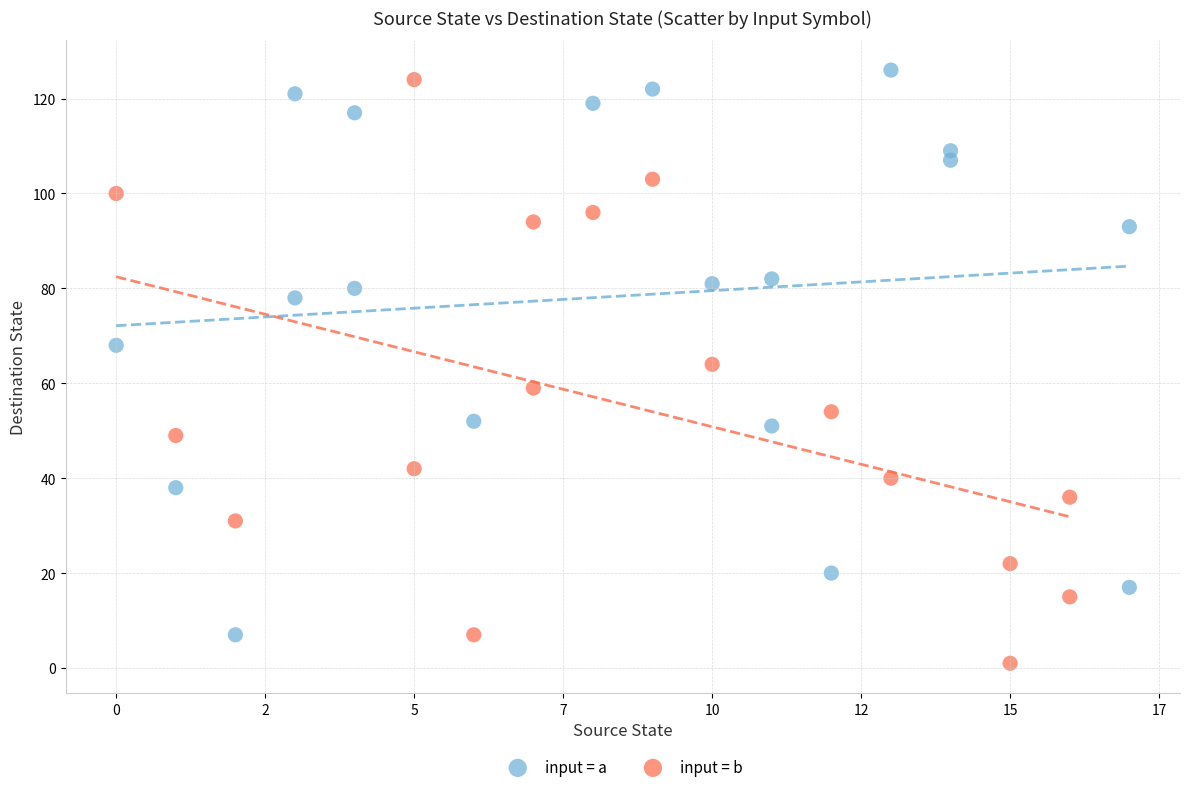

Which series reaches the minimum Y coordinate?

input = b